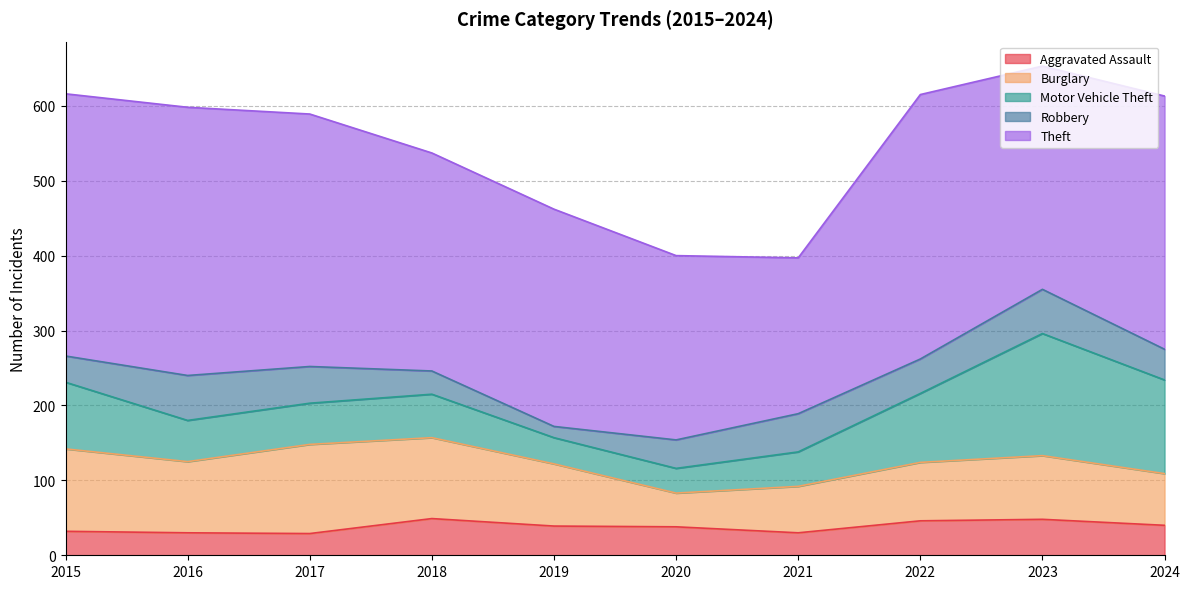

How many values in the Robbery series are below 46?

5